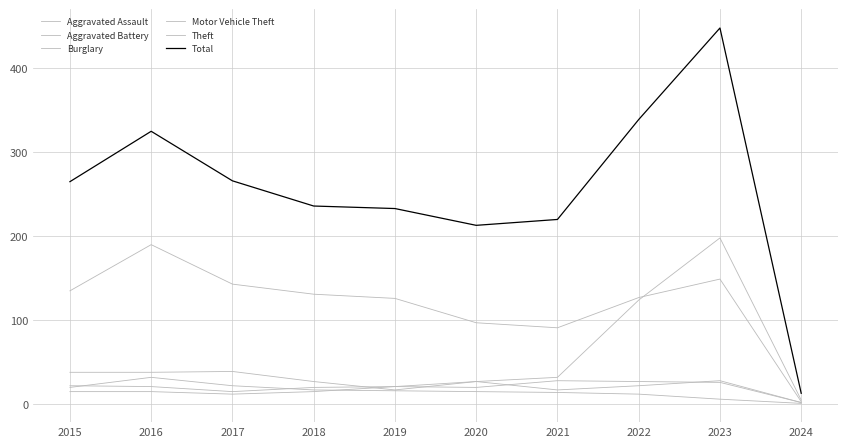

What is the approximate value of Aggravated Battery at 2021?

28